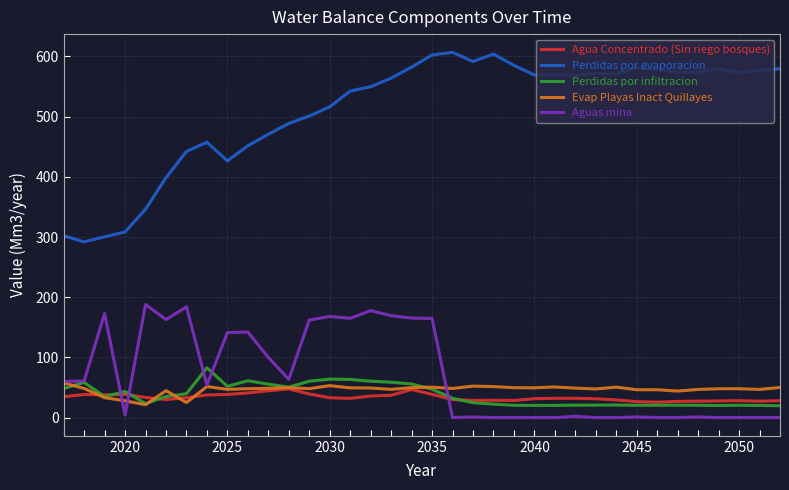

Which series has the largest range (max minus min)?

Perdidas por evaporacion